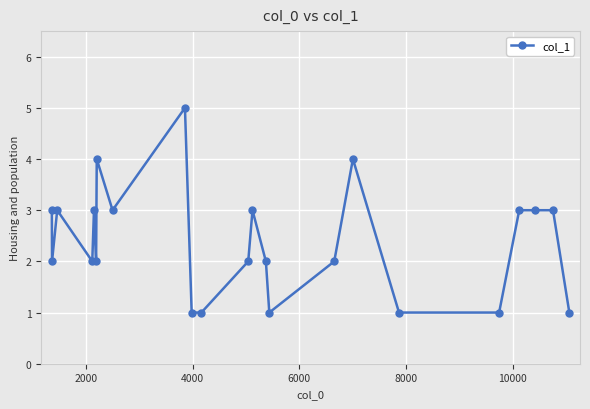

True or false: the data has more than 2 interior local peaks.

True